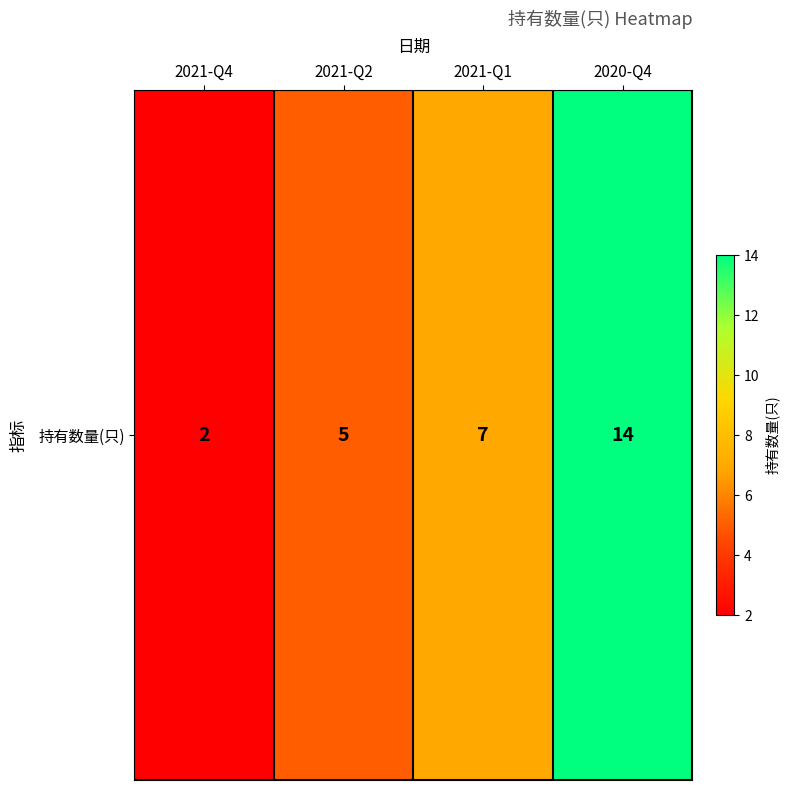

List the labels in order of value, smallest first.

2021-Q4, 2021-Q2, 2021-Q1, 2020-Q4